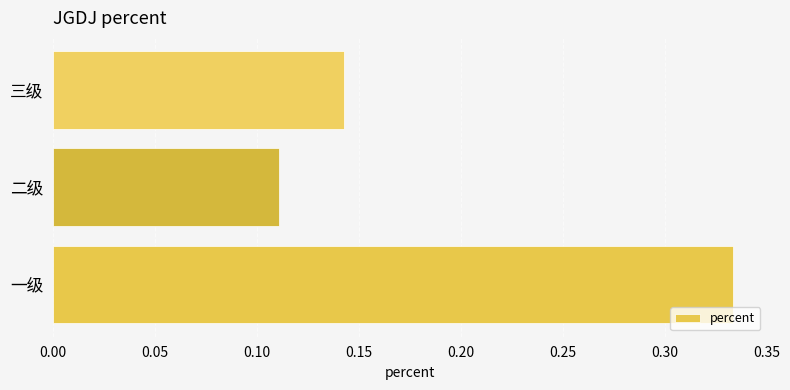

What is the sum of the values at 一级 and 三级?

0.5